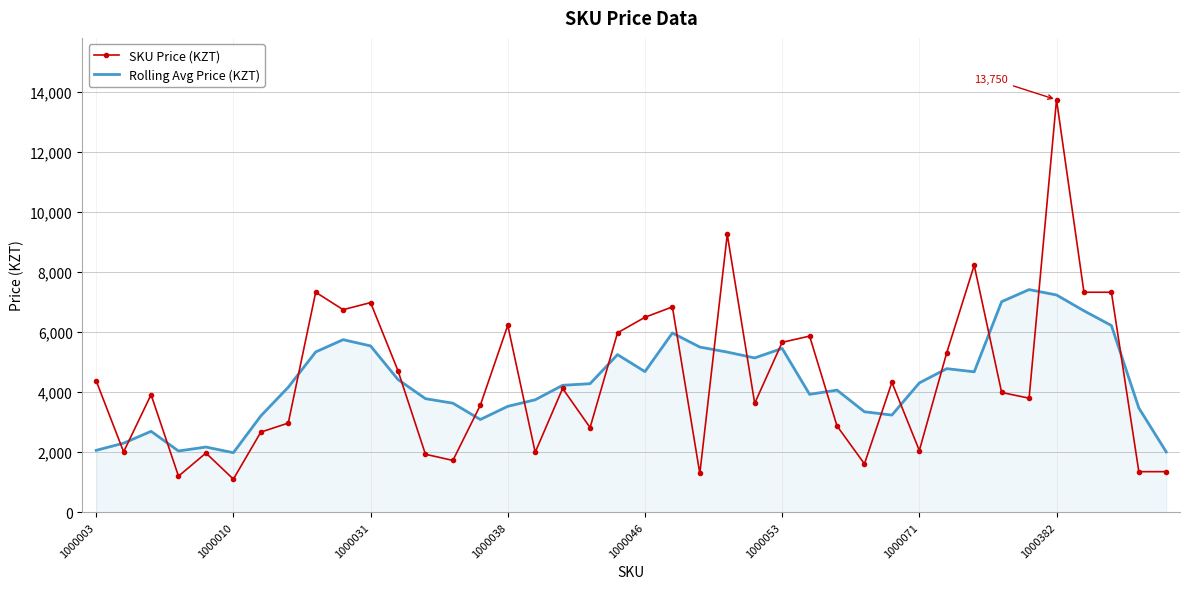

What is the maximum value shown in the chart?

13750.0